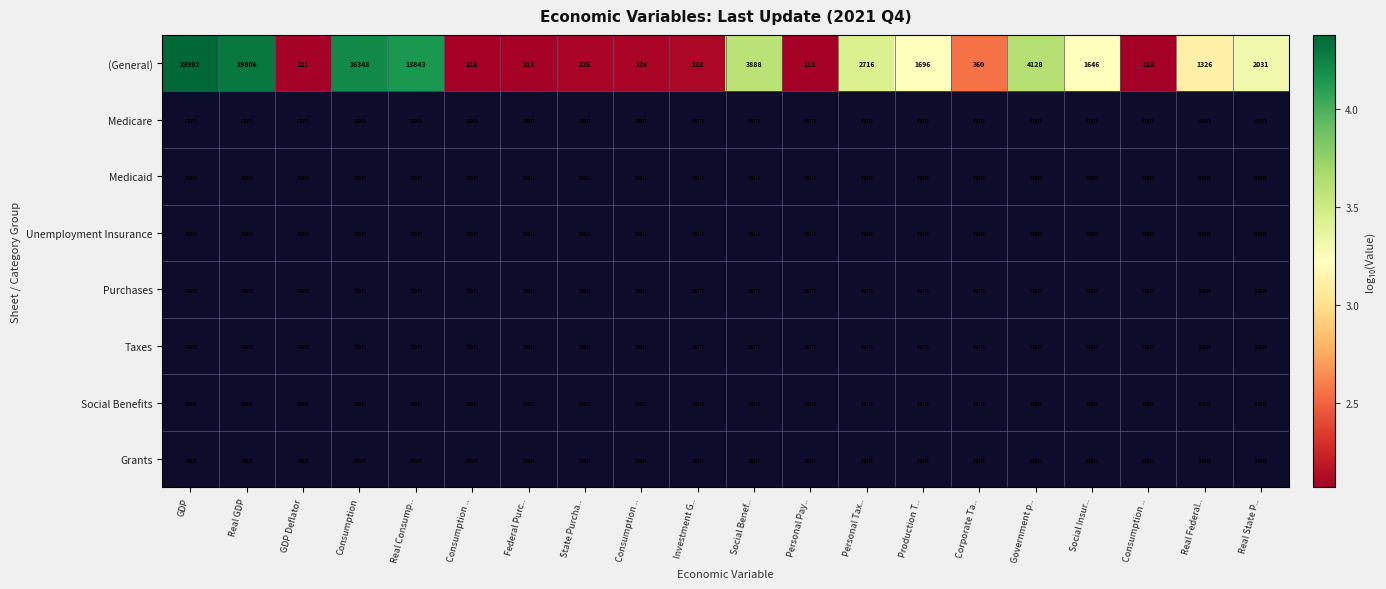

Between Consumption .. and Personal Tax.., which is larger?

Personal Tax..